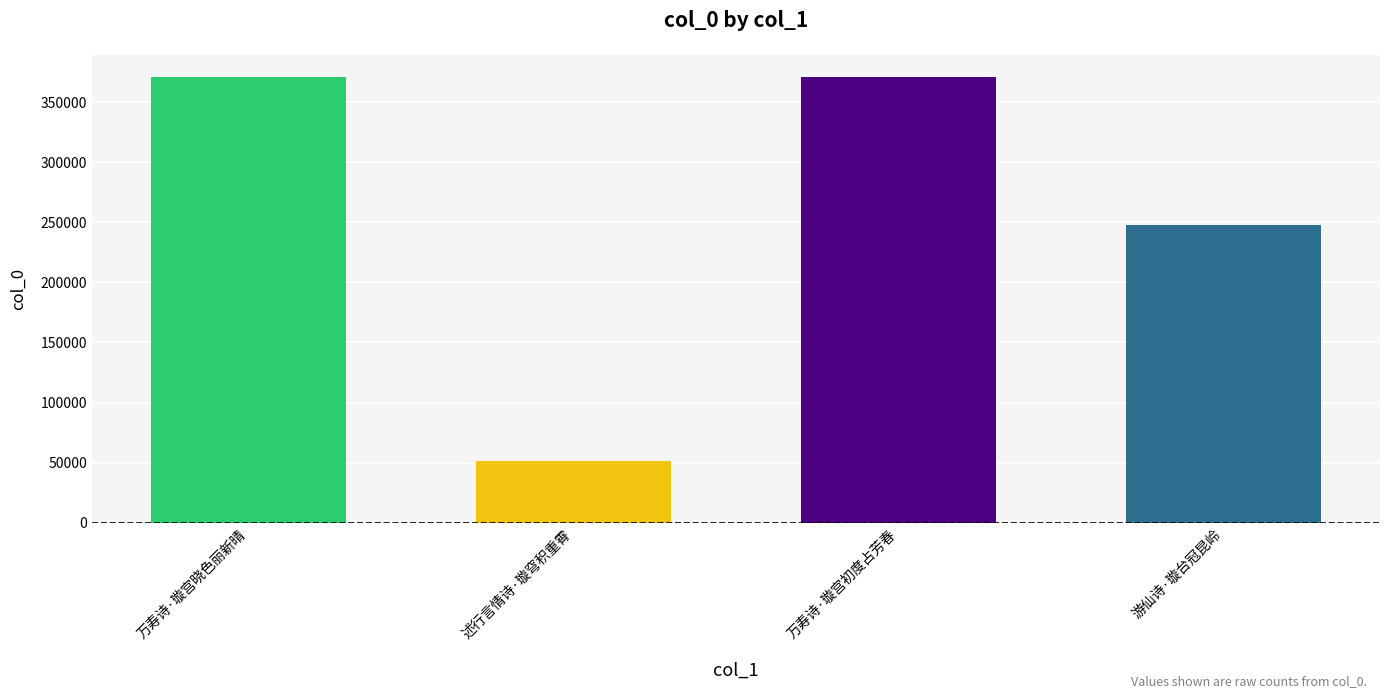

How many bars are there in total?

4